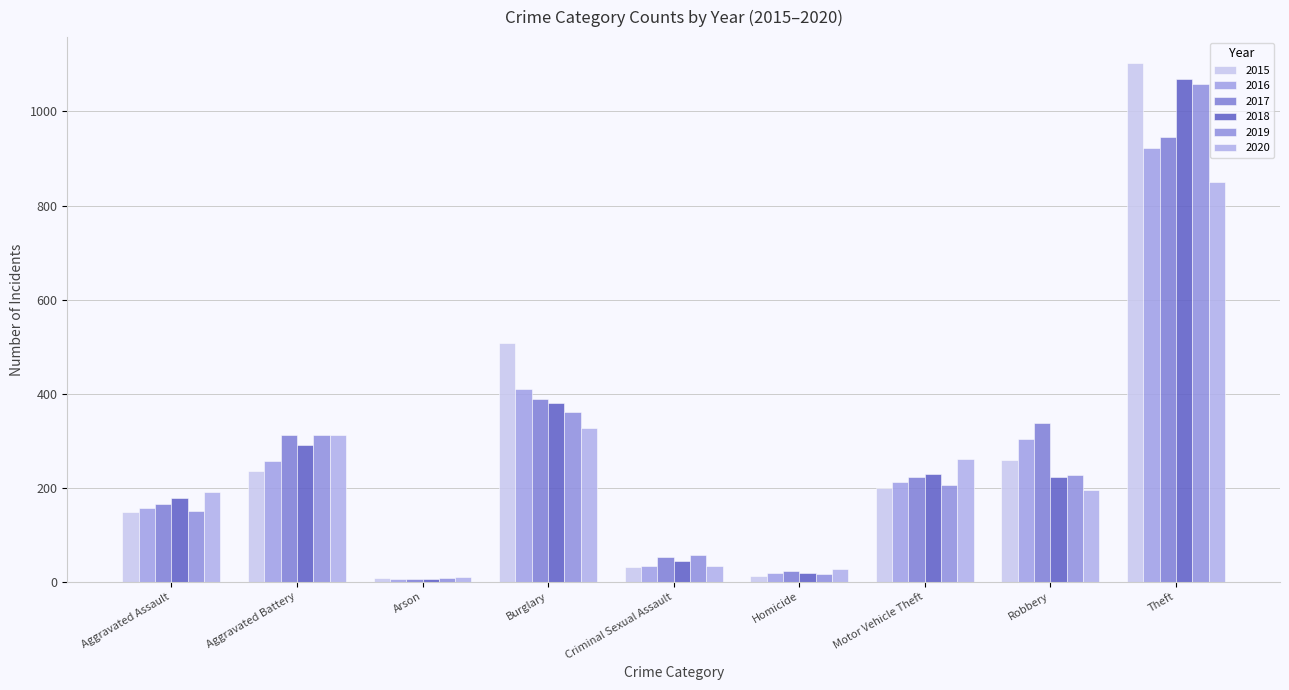

What is the minimum value shown in the chart?

5